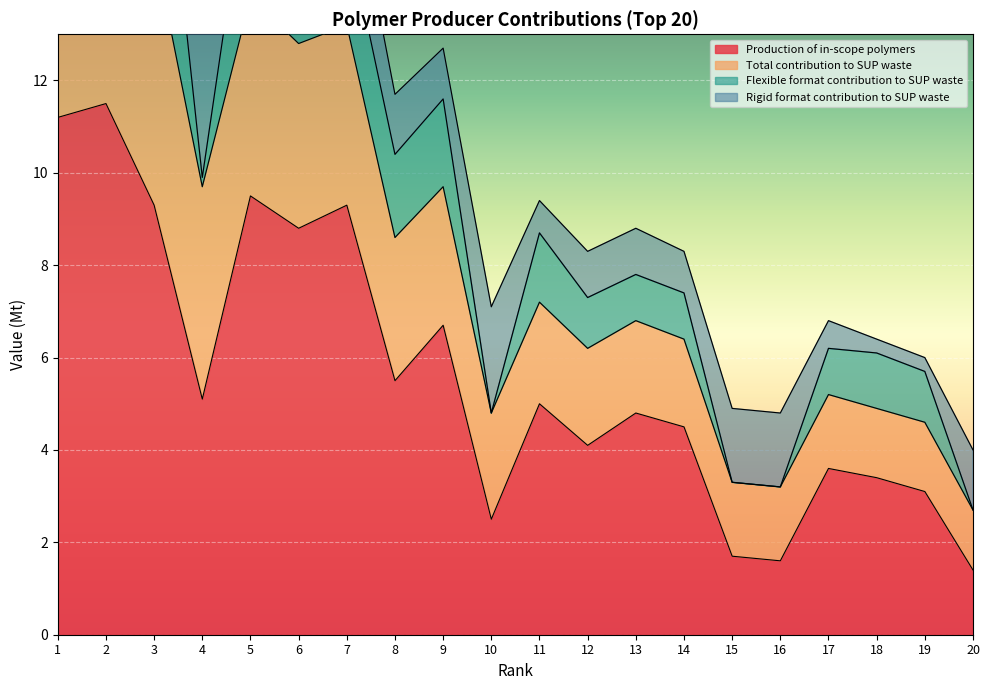

True or false: Total contribution to SUP waste and Flexible format contribution to SUP waste intersect in this chart.

False